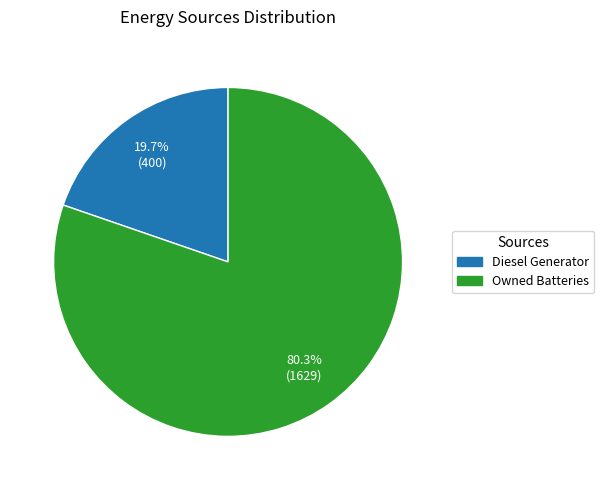

Is there a majority slice in this chart?

Yes